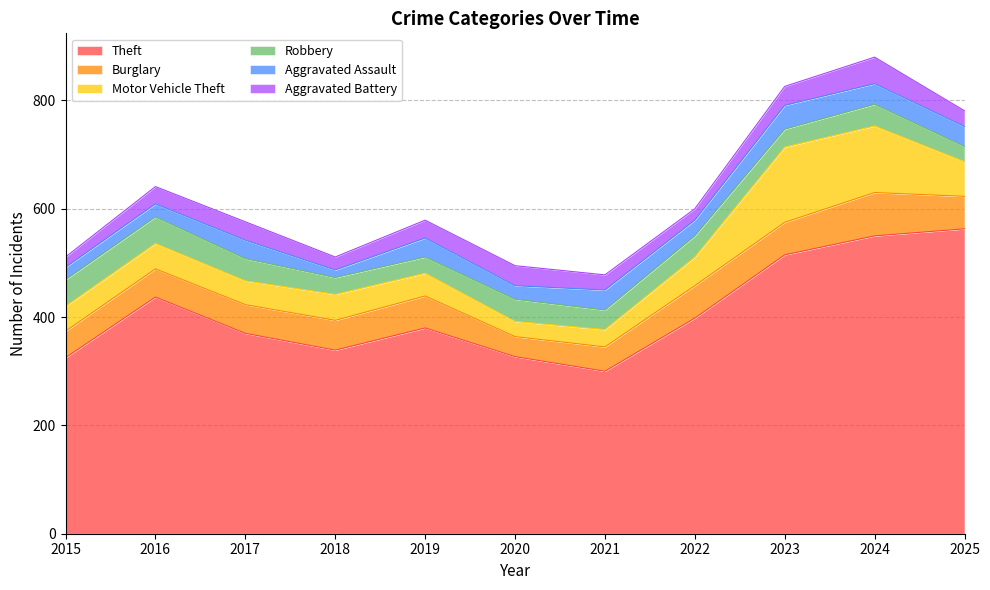

What is the greatest value displayed?

563